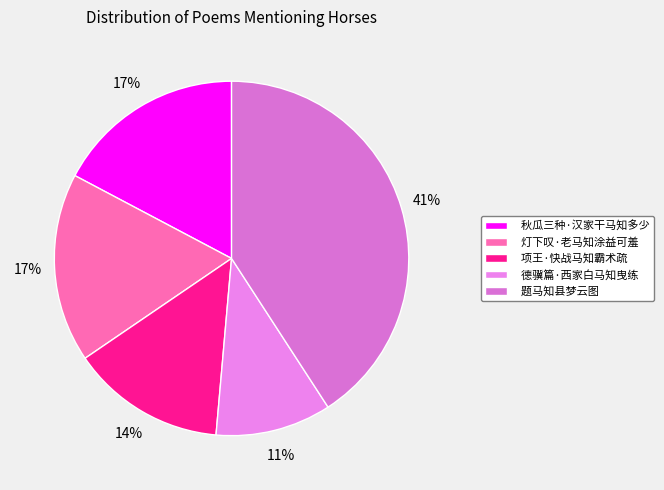

How many segments does this pie chart have?

5